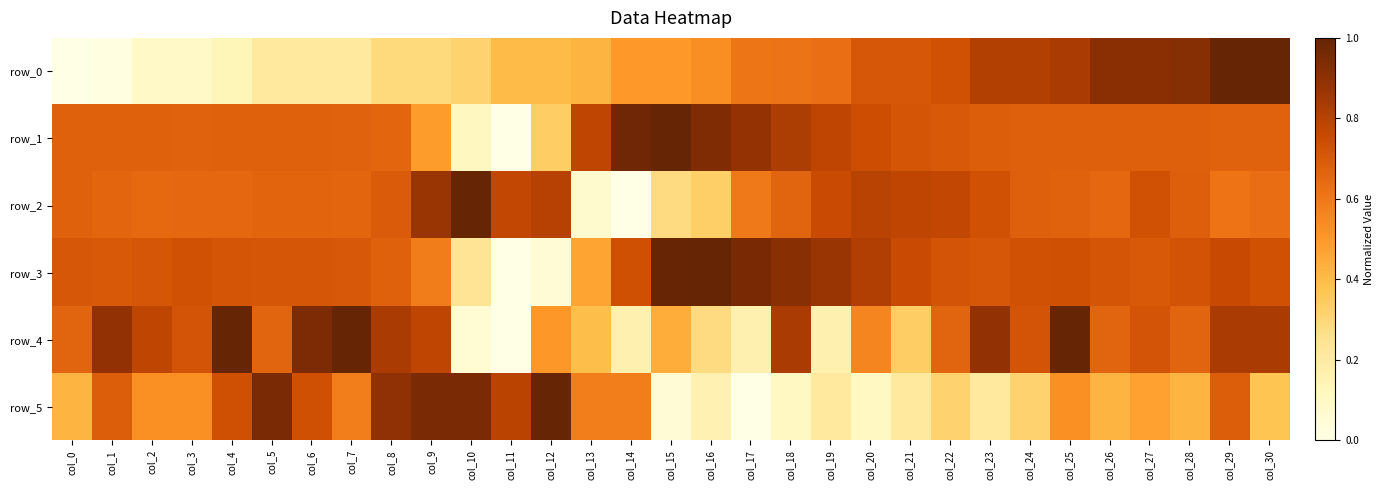

Reading left to right, extract all data points from this chart.

row_0: col_0=0.0	col_1=0.0	col_2=0.1	col_3=0.1	col_4=0.1	col_5=0.2	col_6=0.2	col_7=0.2	col_8=0.3	col_9=0.3	col_10=0.3	col_11=0.4	col_12=0.4	col_13=0.4	col_14=0.5	col_15=0.5	col_16=0.5	col_17=0.6	col_18=0.6	col_19=0.6	col_20=0.7	col_21=0.7	col_22=0.7	col_23=0.8	col_24=0.8	col_25=0.8	col_26=0.9	col_27=0.9	col_28=0.9	col_29=1.0	col_30=1.0
row_1: col_0=0.7	col_1=0.7	col_2=0.7	col_3=0.7	col_4=0.7	col_5=0.7	col_6=0.7	col_7=0.7	col_8=0.7	col_9=0.5	col_10=0.1	col_11=0.0	col_12=0.3	col_13=0.8	col_14=1.0	col_15=1.0	col_16=0.9	col_17=0.9	col_18=0.8	col_19=0.8	col_20=0.7	col_21=0.7	col_22=0.7	col_23=0.7	col_24=0.7	col_25=0.7	col_26=0.7	col_27=0.7	col_28=0.7	col_29=0.7	col_30=0.7
row_2: col_0=0.7	col_1=0.7	col_2=0.6	col_3=0.7	col_4=0.7	col_5=0.7	col_6=0.7	col_7=0.7	col_8=0.7	col_9=0.9	col_10=1.0	col_11=0.8	col_12=0.8	col_13=0.1	col_14=0.0	col_15=0.3	col_16=0.3	col_17=0.6	col_18=0.7	col_19=0.8	col_20=0.8	col_21=0.8	col_22=0.8	col_23=0.7	col_24=0.7	col_25=0.7	col_26=0.7	col_27=0.7	col_28=0.7	col_29=0.6	col_30=0.6
row_3: col_0=0.7	col_1=0.7	col_2=0.7	col_3=0.7	col_4=0.7	col_5=0.7	col_6=0.7	col_7=0.7	col_8=0.7	col_9=0.6	col_10=0.2	col_11=0.0	col_12=0.1	col_13=0.5	col_14=0.7	col_15=1.0	col_16=1.0	col_17=1.0	col_18=0.9	col_19=0.9	col_20=0.8	col_21=0.8	col_22=0.7	col_23=0.7	col_24=0.7	col_25=0.7	col_26=0.7	col_27=0.7	col_28=0.7	col_29=0.8	col_30=0.7
row_4: col_0=0.7	col_1=0.9	col_2=0.8	col_3=0.7	col_4=1.0	col_5=0.7	col_6=0.9	col_7=1.0	col_8=0.8	col_9=0.8	col_10=0.1	col_11=0.0	col_12=0.5	col_13=0.4	col_14=0.2	col_15=0.4	col_16=0.3	col_17=0.2	col_18=0.8	col_19=0.2	col_20=0.6	col_21=0.3	col_22=0.7	col_23=0.9	col_24=0.7	col_25=1.0	col_26=0.7	col_27=0.7	col_28=0.7	col_29=0.8	col_30=0.8
row_5: col_0=0.4	col_1=0.7	col_2=0.5	col_3=0.5	col_4=0.7	col_5=0.9	col_6=0.7	col_7=0.6	col_8=0.9	col_9=0.9	col_10=0.9	col_11=0.8	col_12=1.0	col_13=0.6	col_14=0.6	col_15=0.1	col_16=0.2	col_17=0.0	col_18=0.1	col_19=0.2	col_20=0.1	col_21=0.2	col_22=0.3	col_23=0.2	col_24=0.3	col_25=0.5	col_26=0.4	col_27=0.5	col_28=0.4	col_29=0.7	col_30=0.4